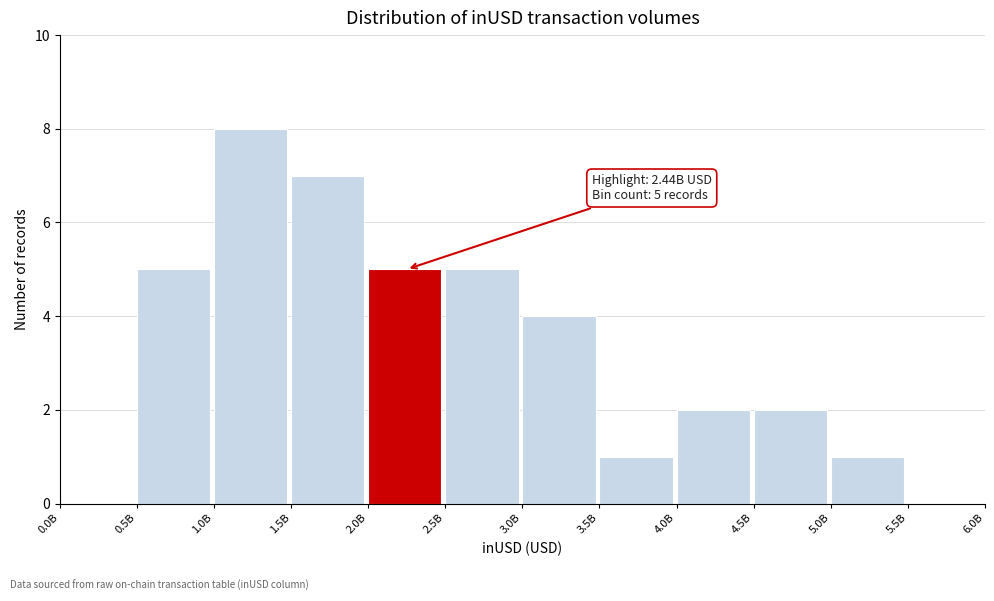

Reading right to left, list all the values displayed in this chart.

5.5B=0	5.0B=1	4.5B=2	4.0B=2	3.5B=1	3.0B=4	2.5B=5	2.0B=5	1.5B=7	1.0B=8	0.5B=5	0.0B=0